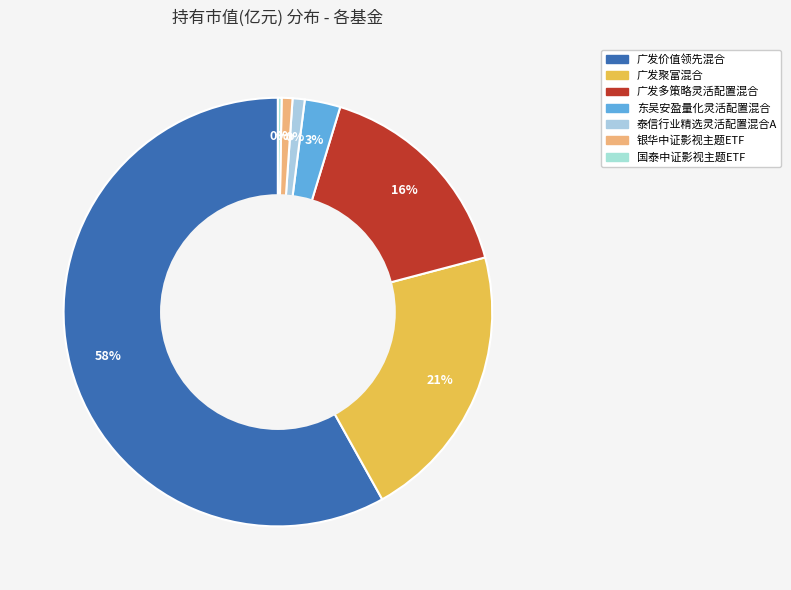

To the nearest percent, what is the difference between the largest and smallest slice percentages?

58%